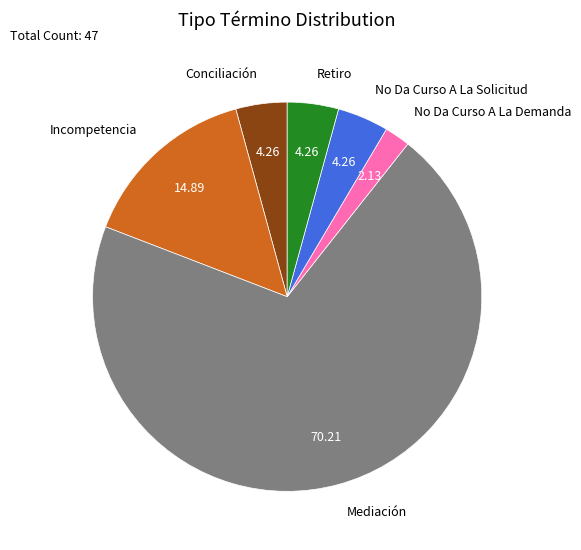

Is there any slice that represents more than half of the pie?

Yes